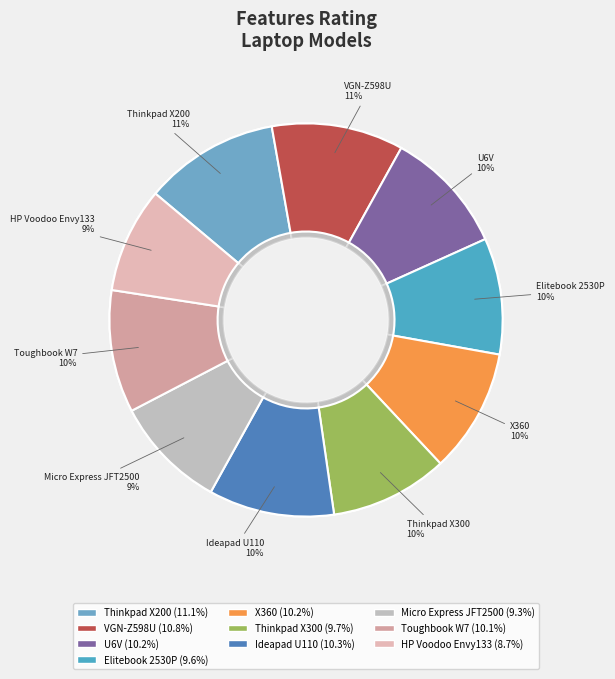

Count the number of slices in the pie.

10